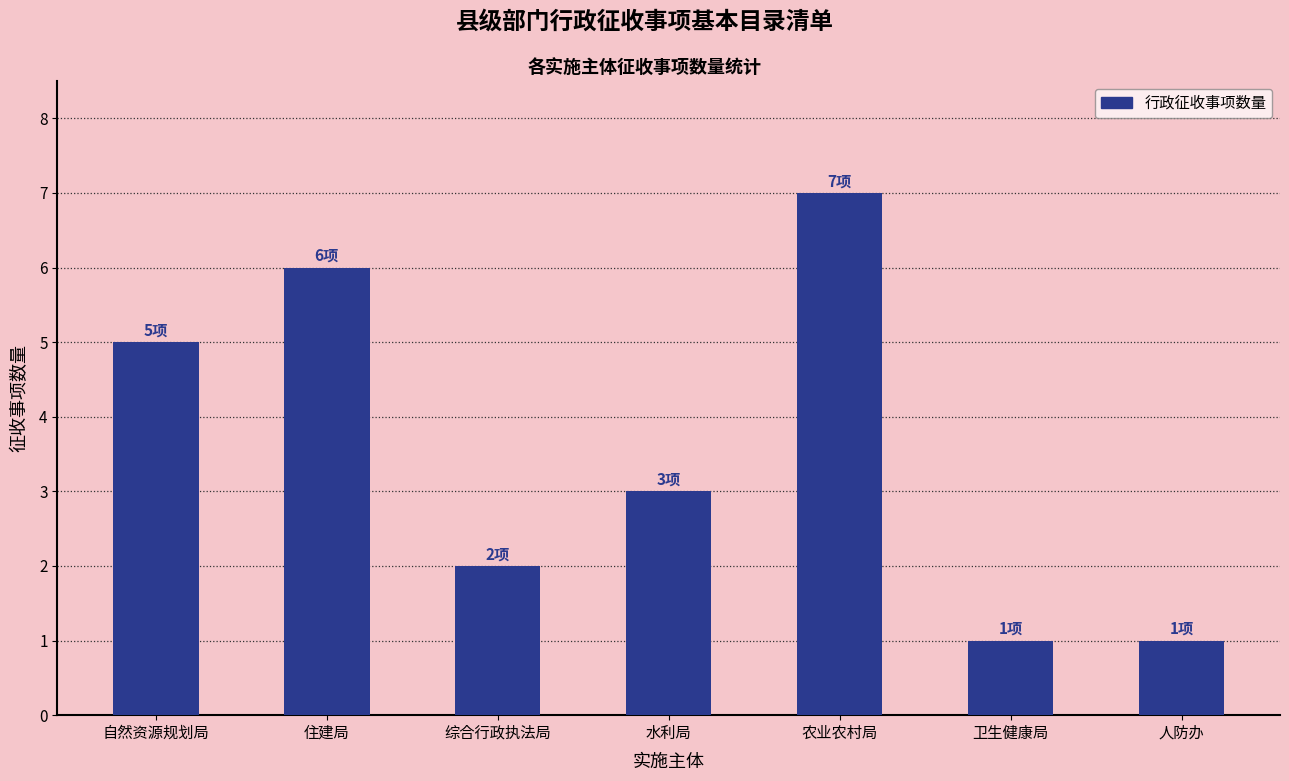

Reading left to right, transcribe all the data shown in this chart.

5	6	2	3	7	1	1